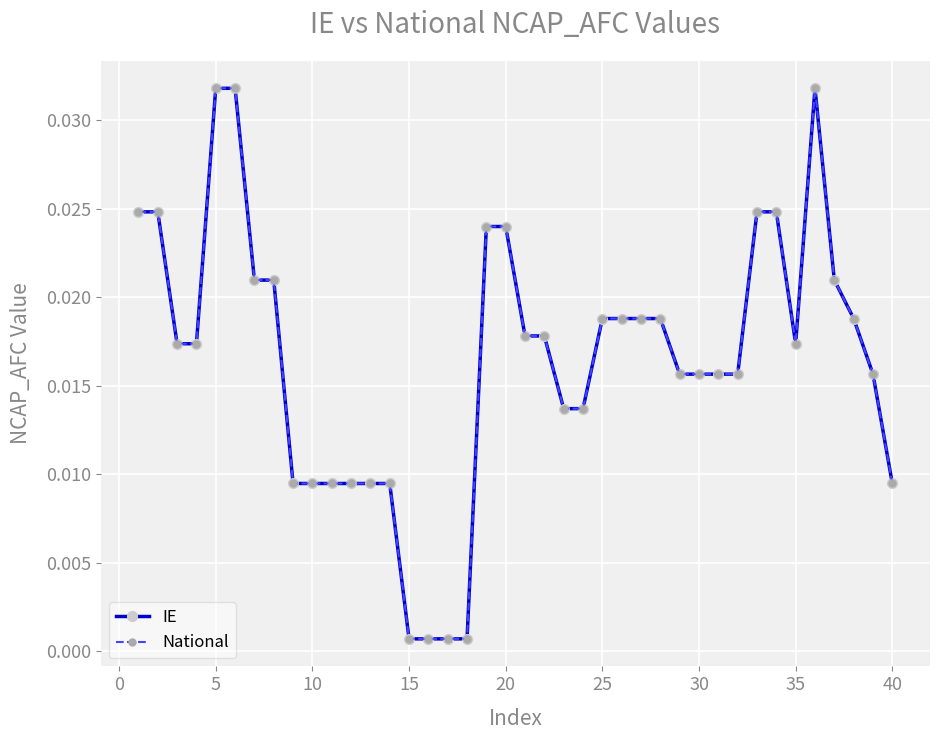

Does the chart have visible grid lines?

Yes